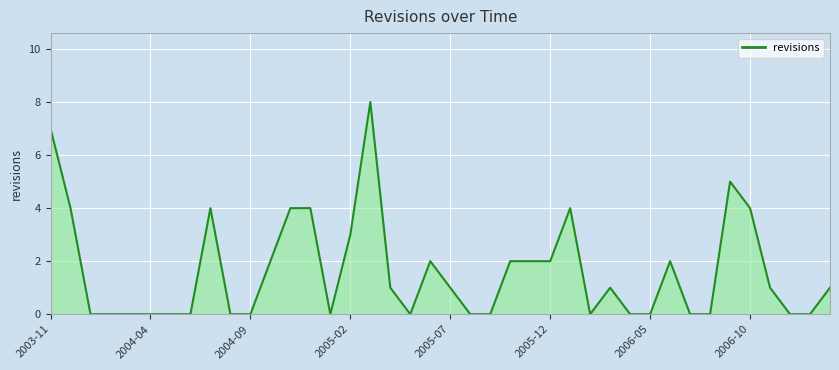

What is the maximum value shown in the chart?

8